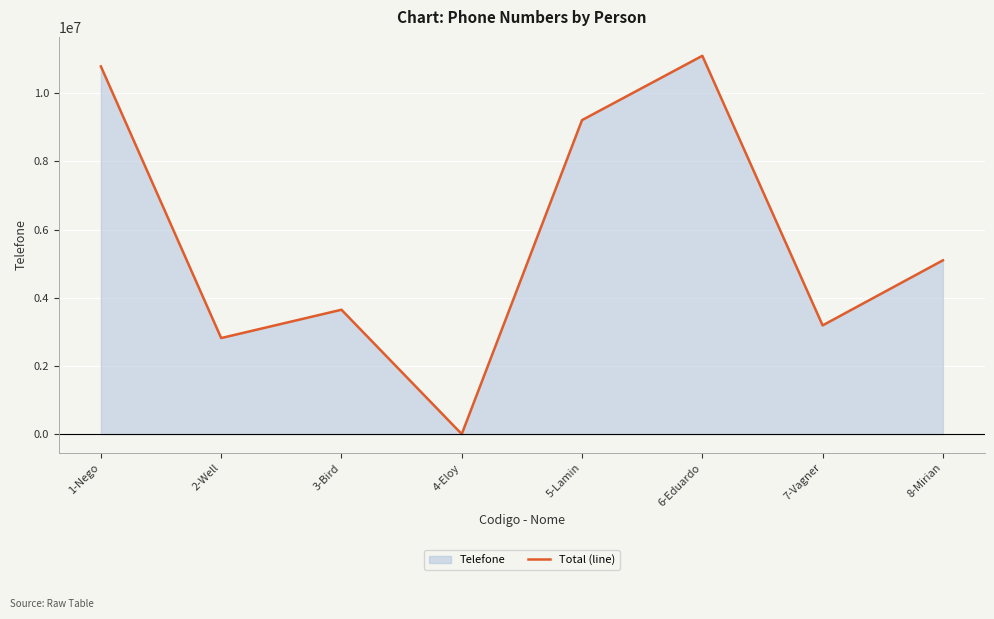

List the labels in order of value, smallest first.

4-Eloy, 2-Well, 7-Vagner, 3-Bird, 8-Mirian, 5-Lamin, 1-Nego, 6-Eduardo